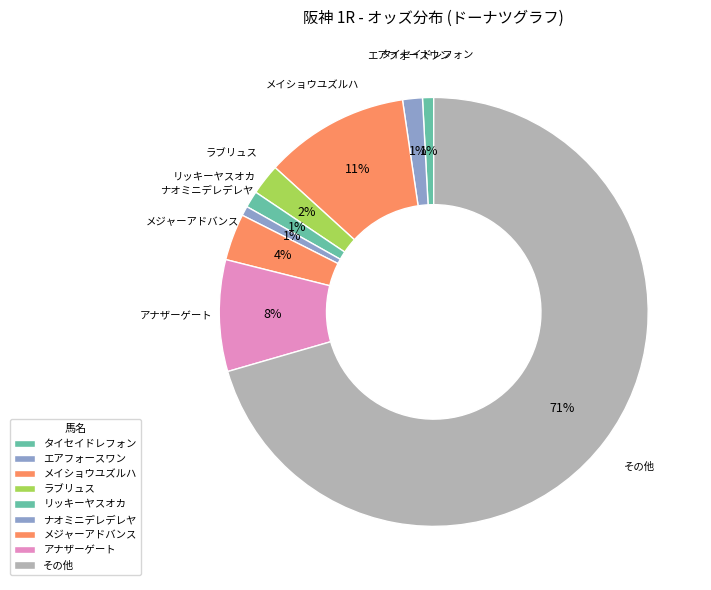

Count the number of slices in the pie.

9